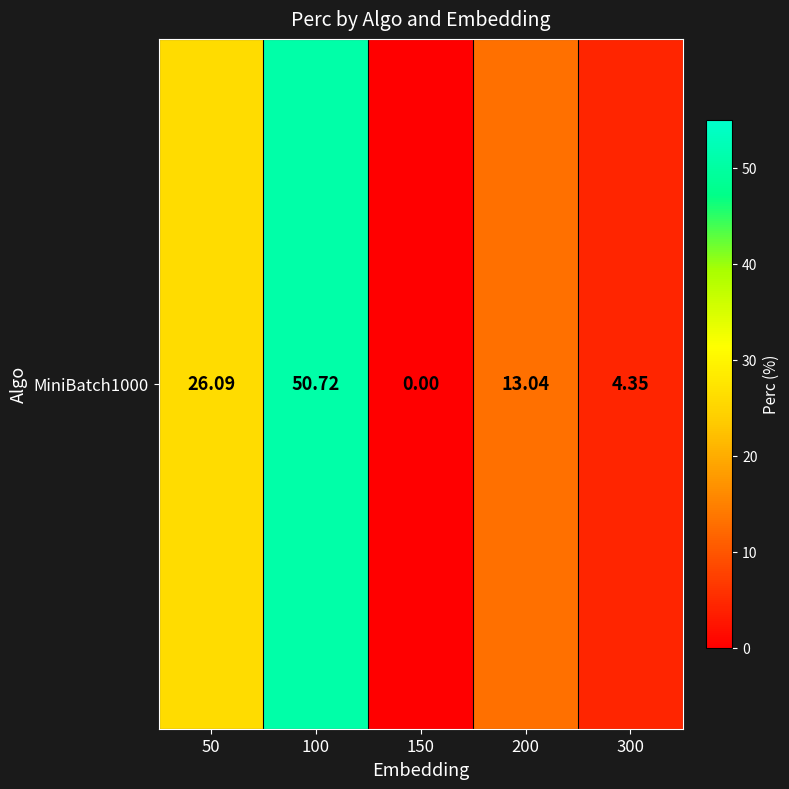

What is the difference between the maximum and minimum values?

50.7